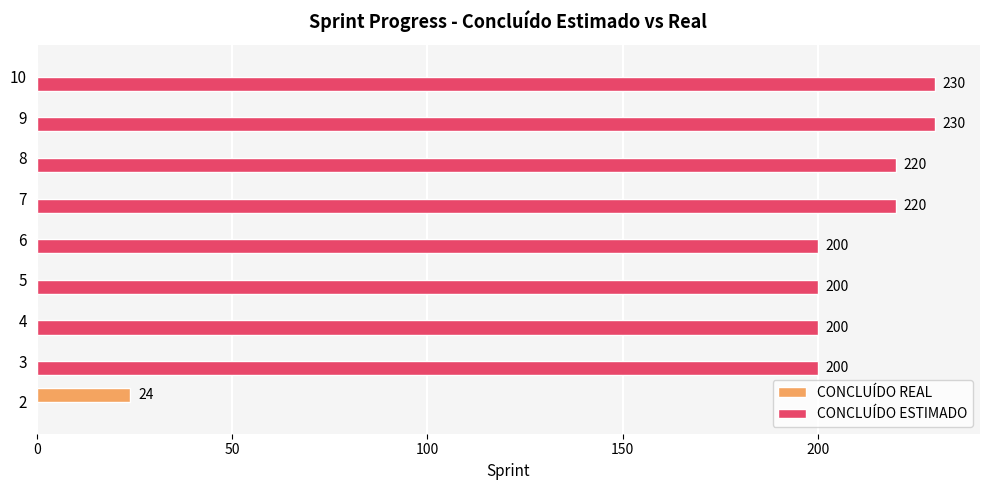

Between 6 and 8, which series saw the biggest shift?

CONCLUÍDO ESTIMADO